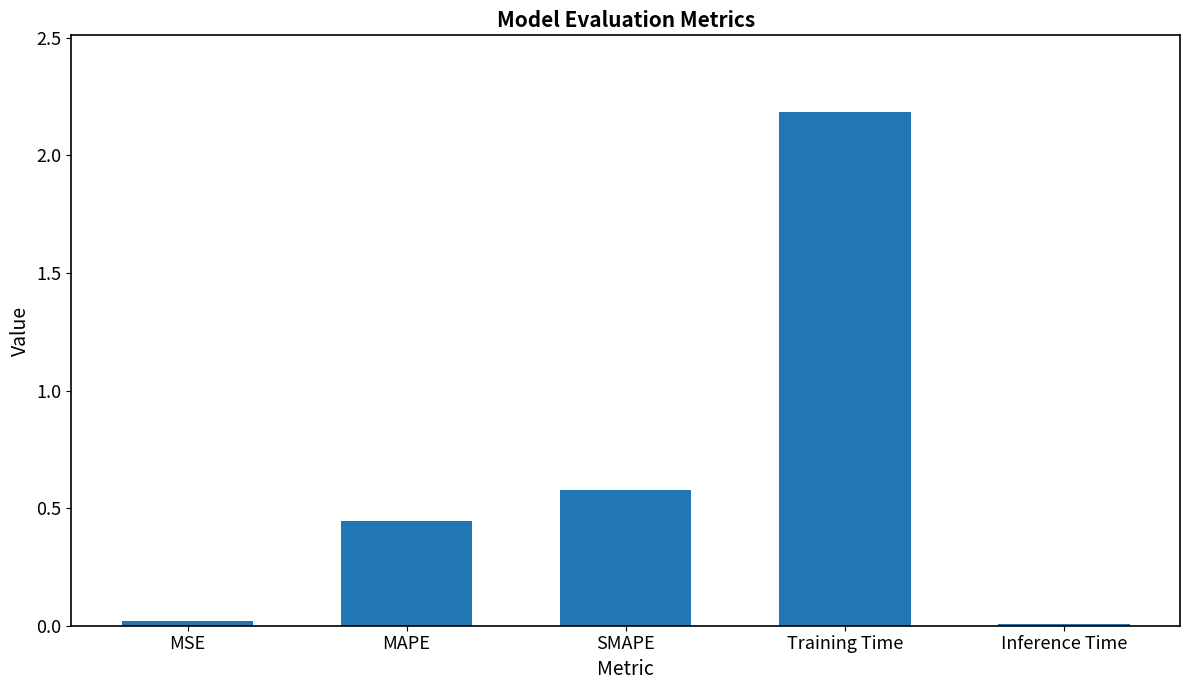

What is the difference between the maximum and minimum values?

2.2